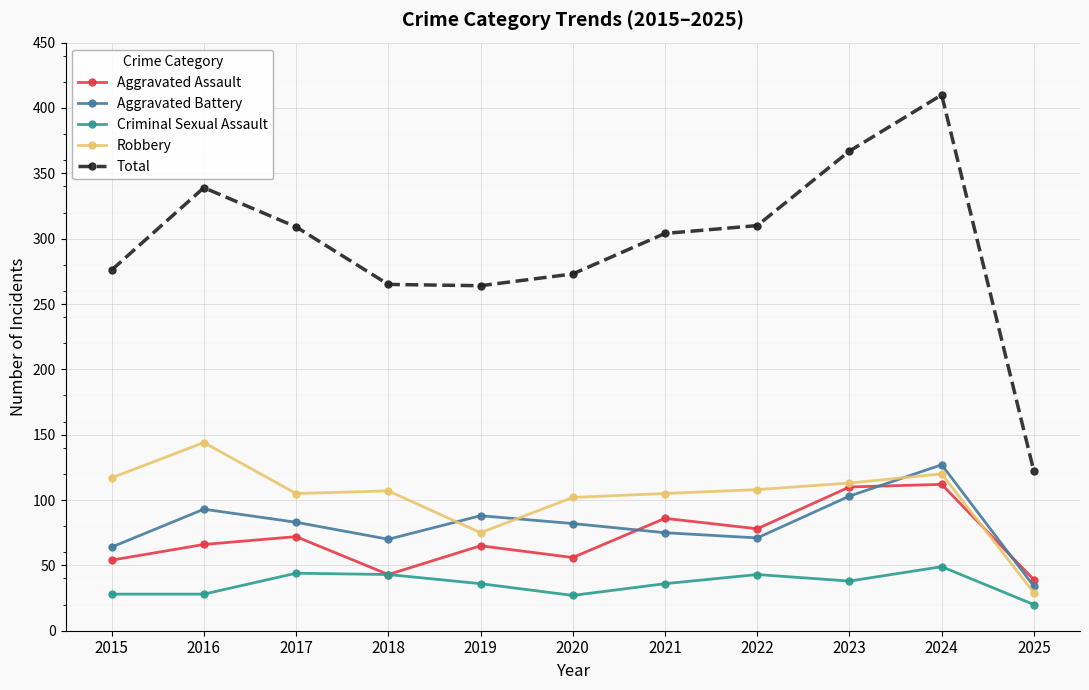

What is the spread (max minus min) of values at 2020?

246